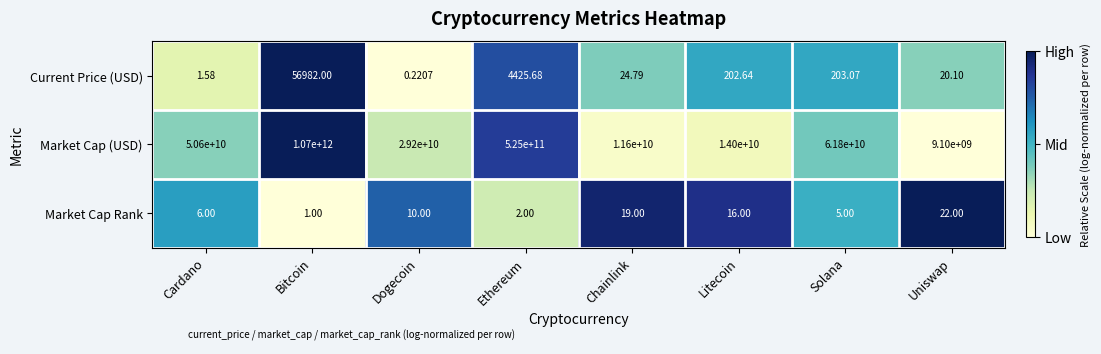

Which series has the largest total across all categories?

Market Cap (USD)